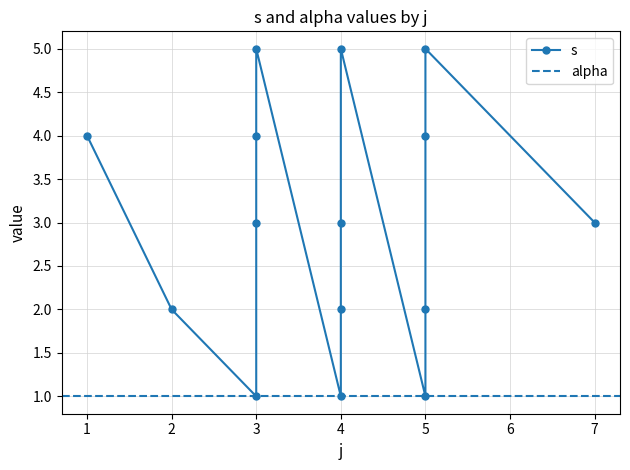

True or false: the data shows 5 at 3.

True